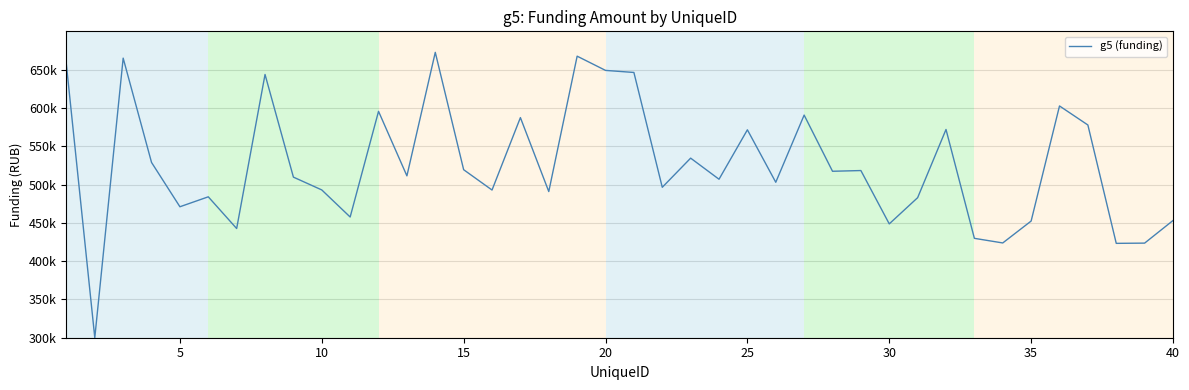

Does the chart display data point markers on the line(s)?

No